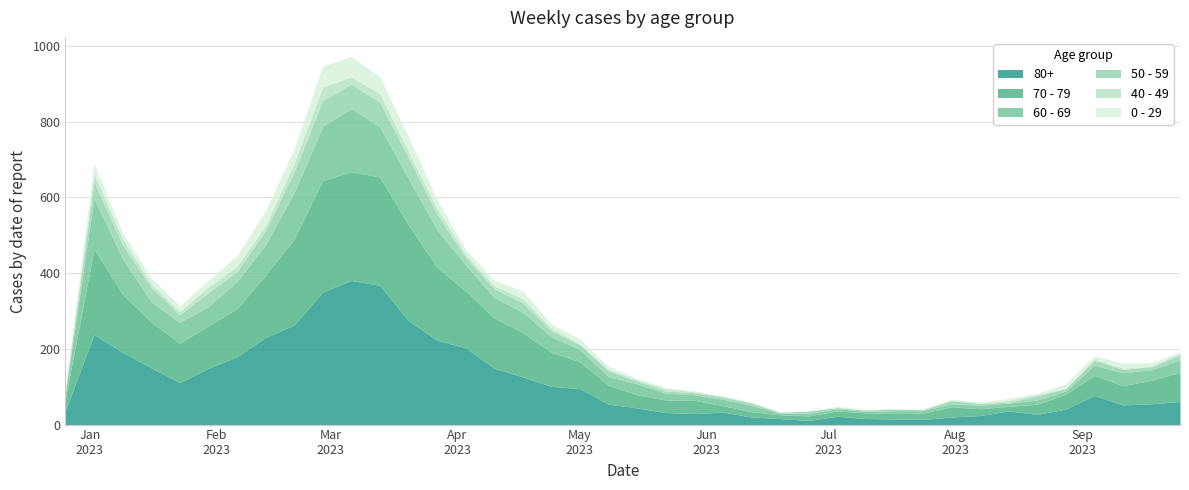

Which series has the largest total across all categories?

80+